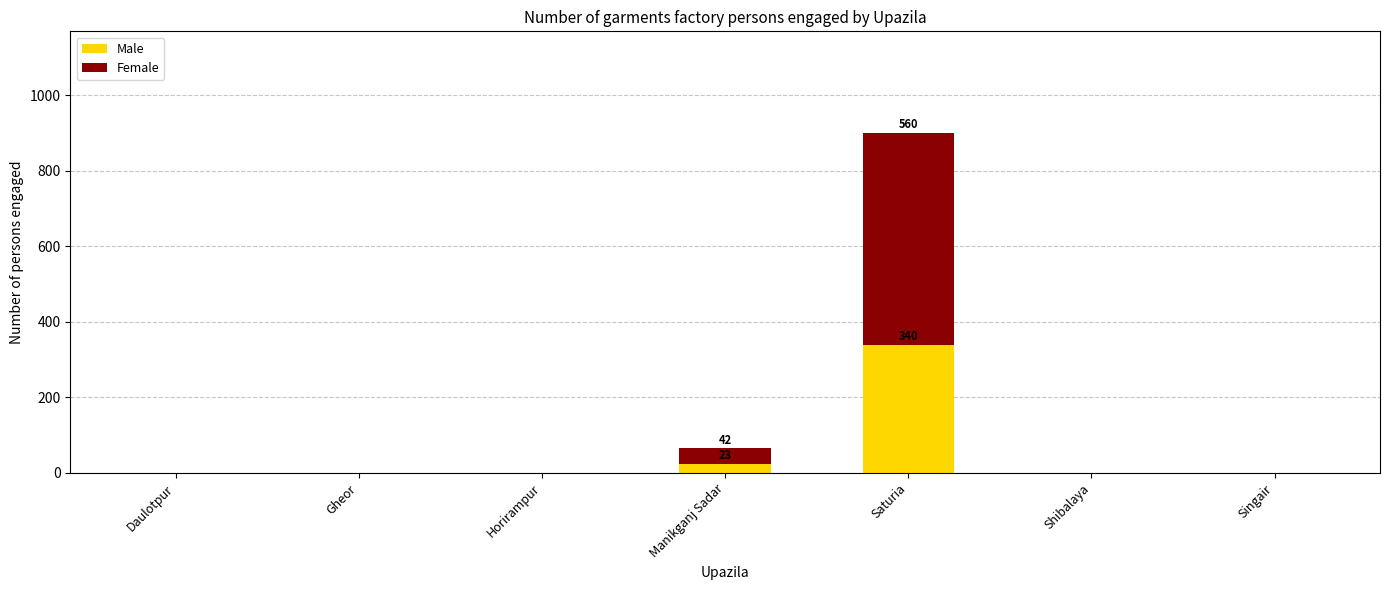

At which category is the sum across all series the highest?

Saturia